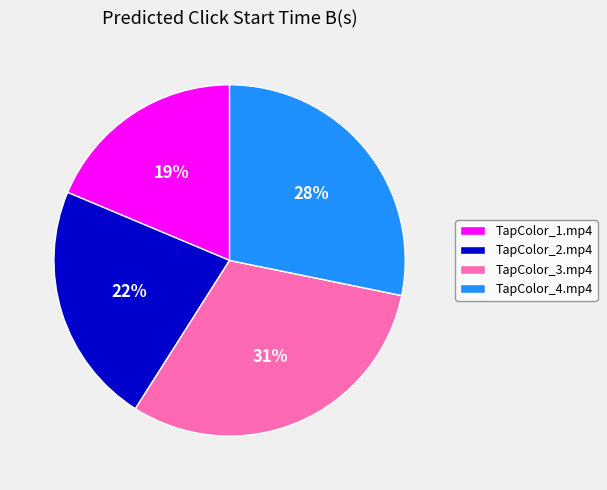

Combined, do TapColor_1.mp4 and TapColor_2.mp4 account for over 50%?

No